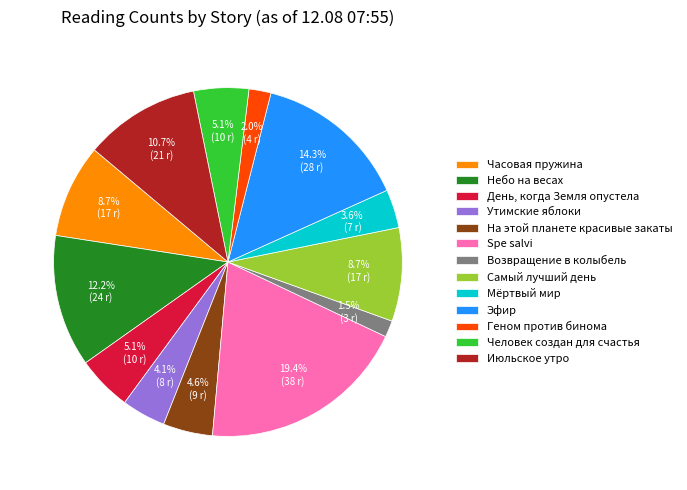

Does Самый лучший день represent more than half of the total?

No